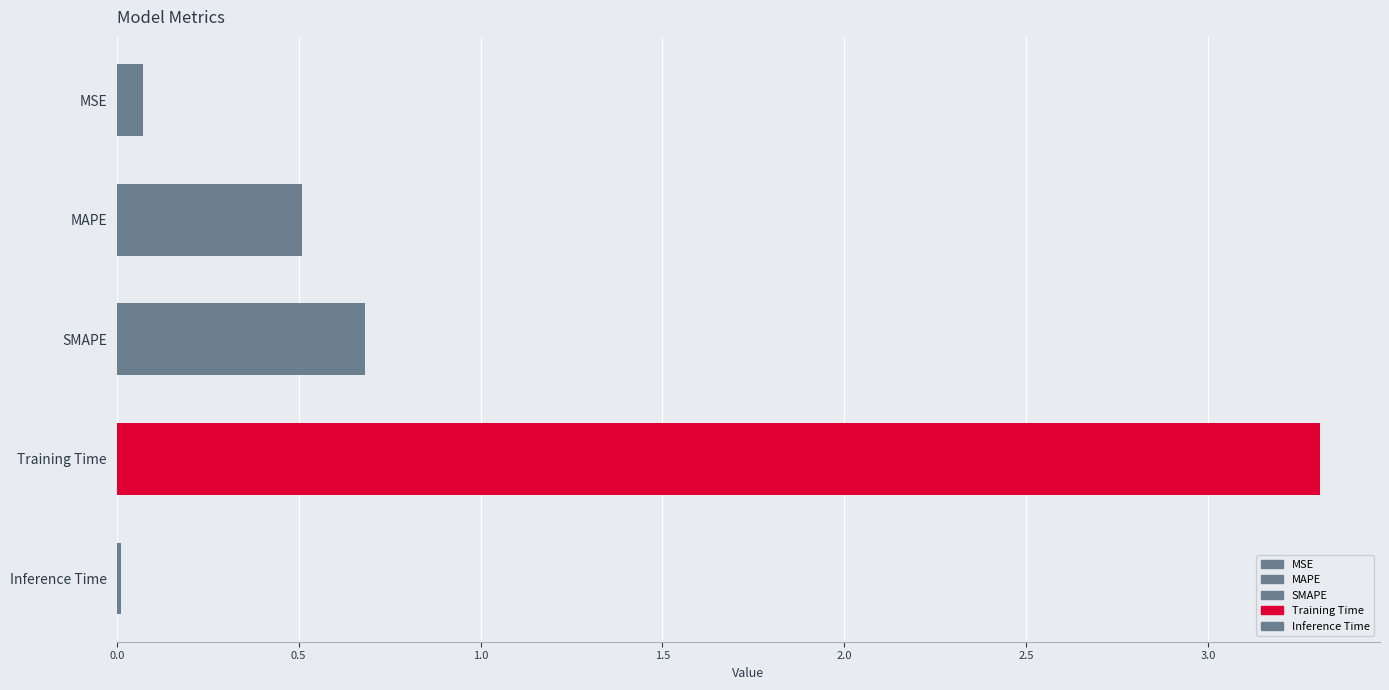

The chart shows a value of 0.5 at MAPE. True or false?

True